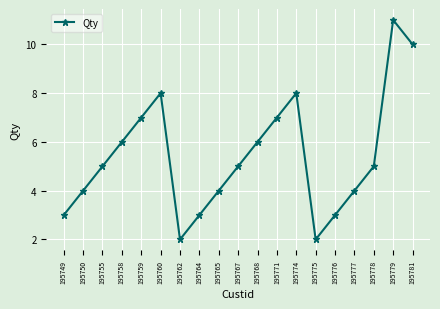

How many lines are shown in the chart?

1